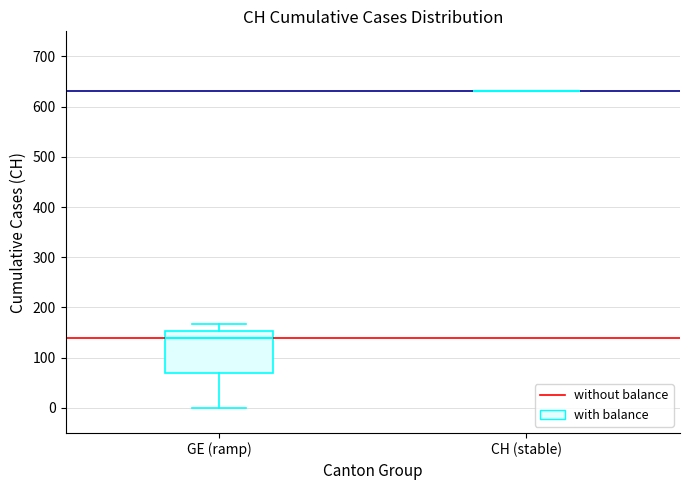

Which box is the tallest, from its lower edge to its upper edge?

GE (ramp)